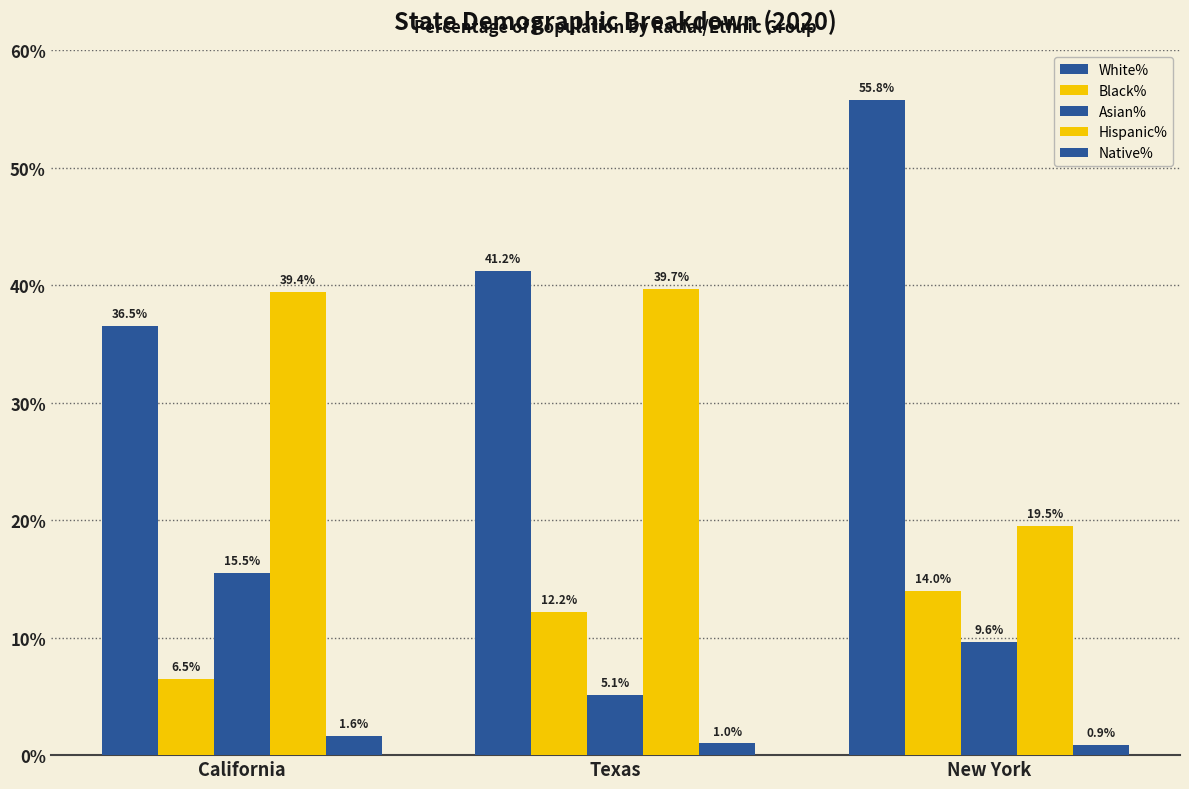

What is the value of the Native% bar at the 3rd from the left?

0.9